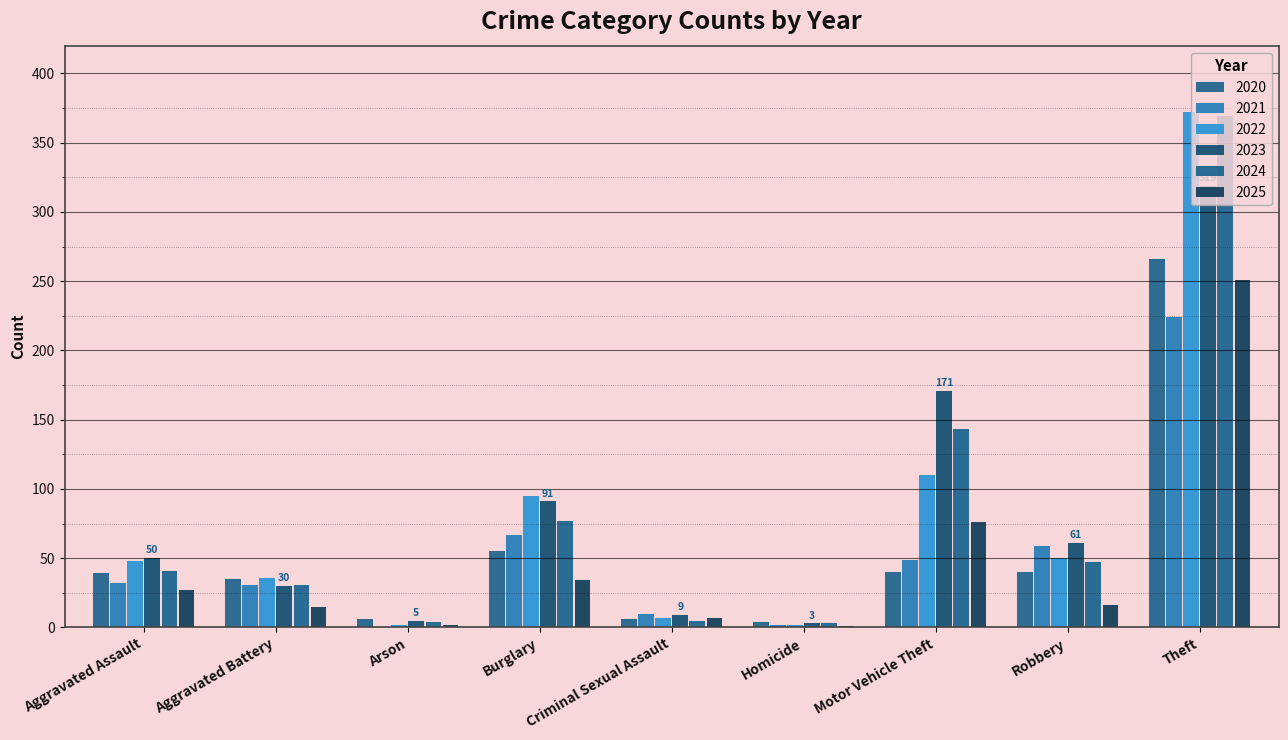

How many data points does each series have?

9